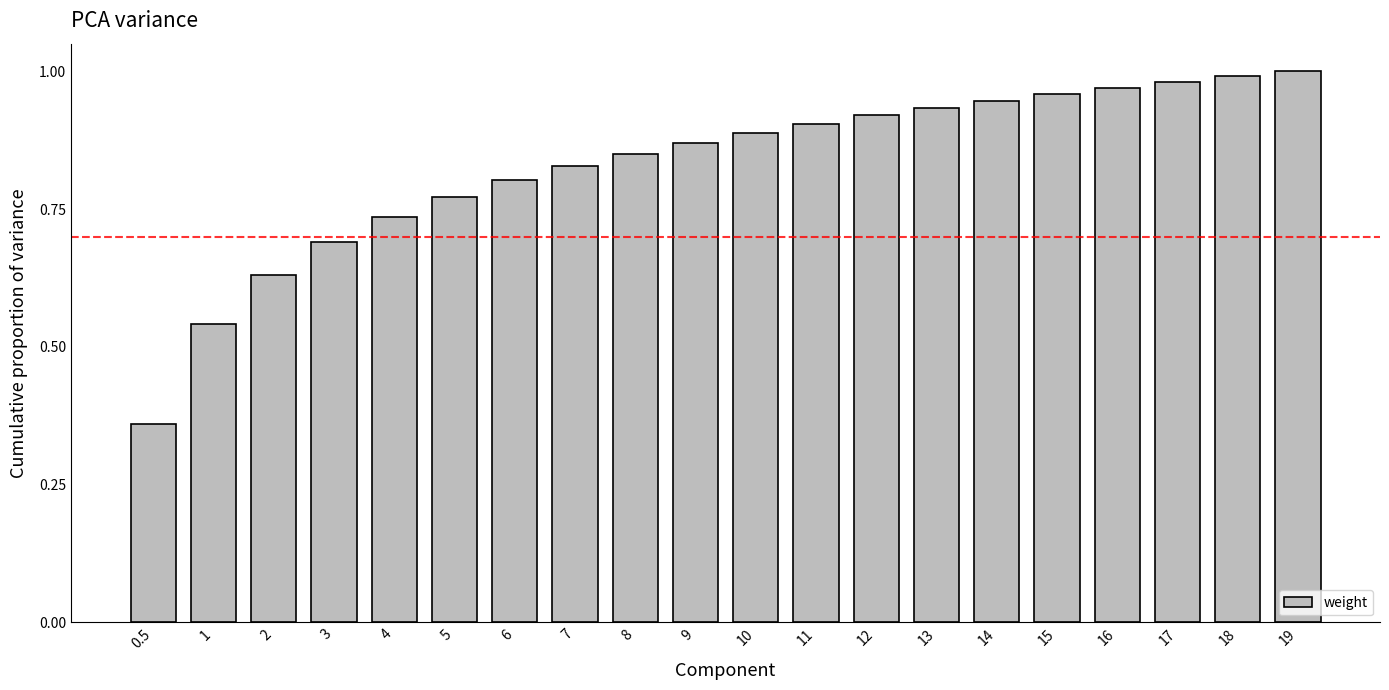

What position from the right is 5?

15